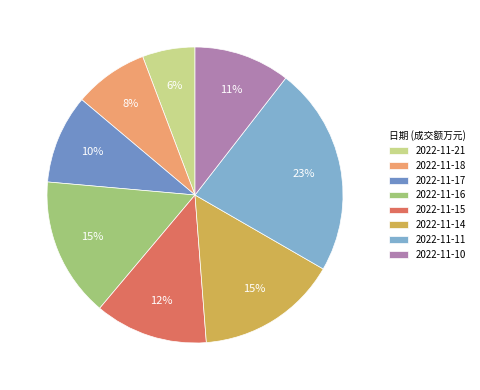

Which slice is the largest?

2022-11-11